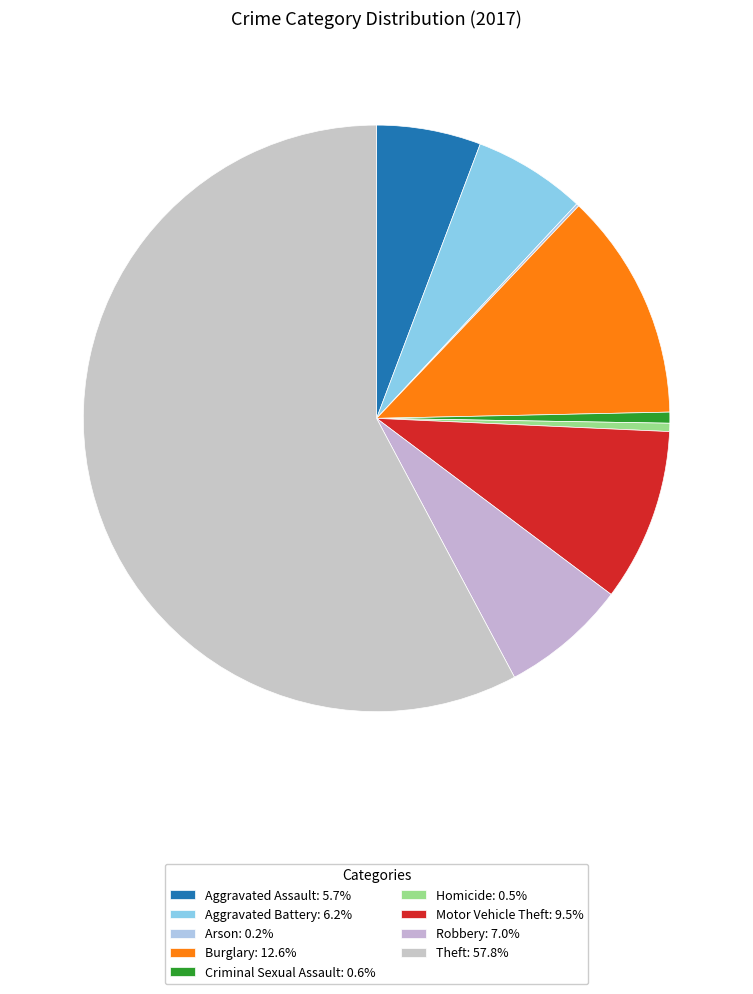

Is it true that Aggravated Battery is 13% of the pie?

False